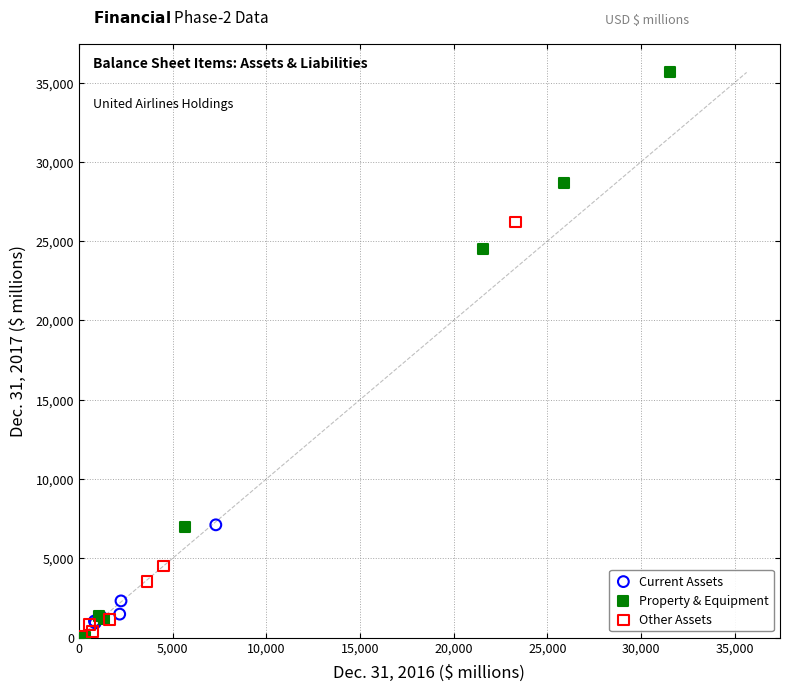

Which series reaches the maximum Y coordinate?

Property & Equipment